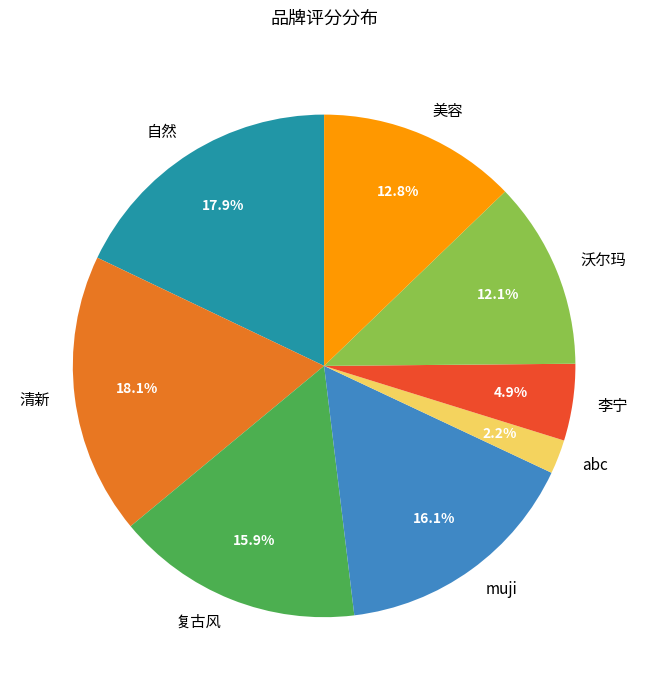

What is the ratio of the value at 美容 to the value at 李宁?

2.6